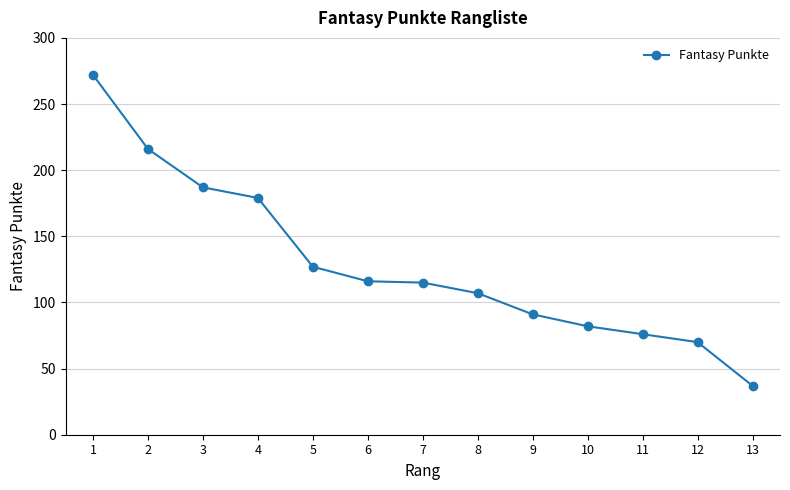

What is the smallest value displayed?

37